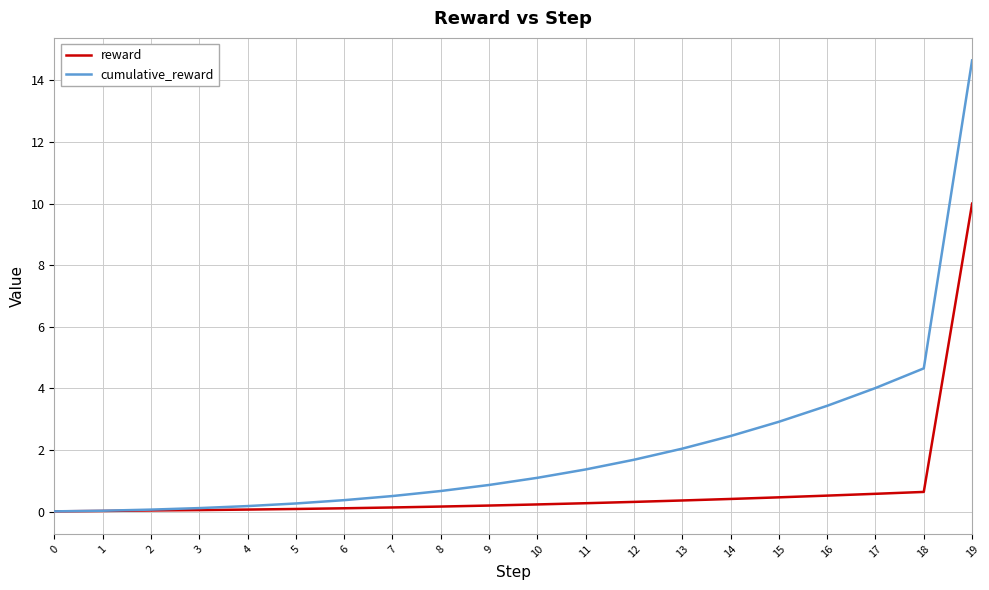

Which series changed the most between 1 and 13?

cumulative_reward